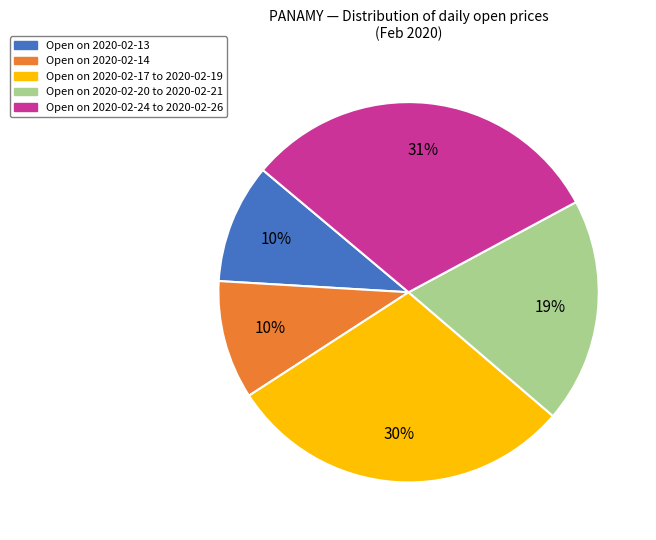

To the nearest percent, what is the average slice percentage?

20%